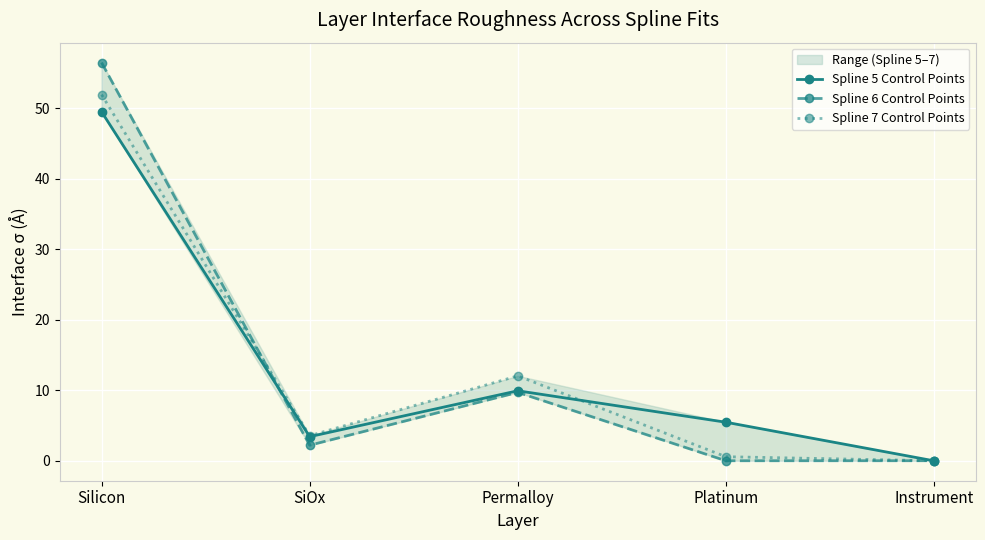

In Spline 7 Control Points, how many points are higher than both neighbors (excluding endpoints)?

1